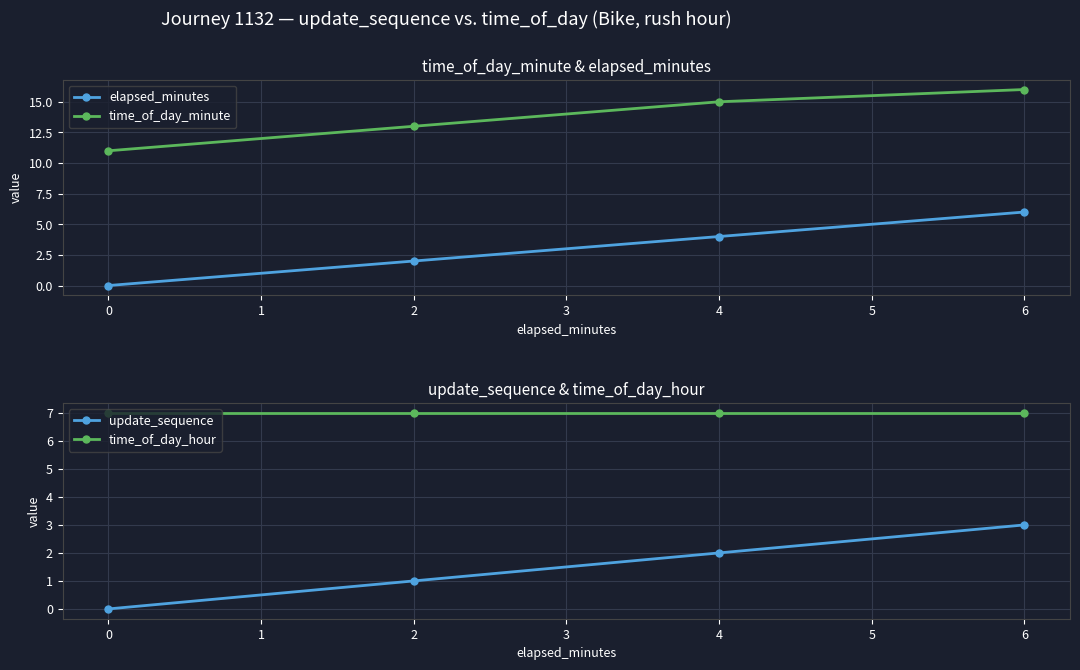

What is the average value of the update_sequence series?

2